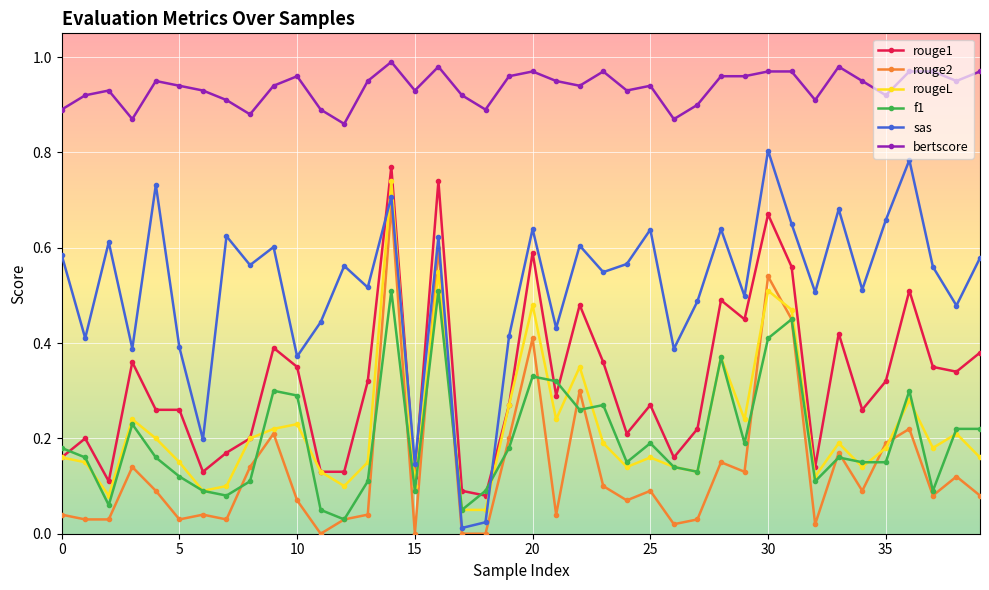

True or false: bertscore and rougeL intersect in this chart.

False